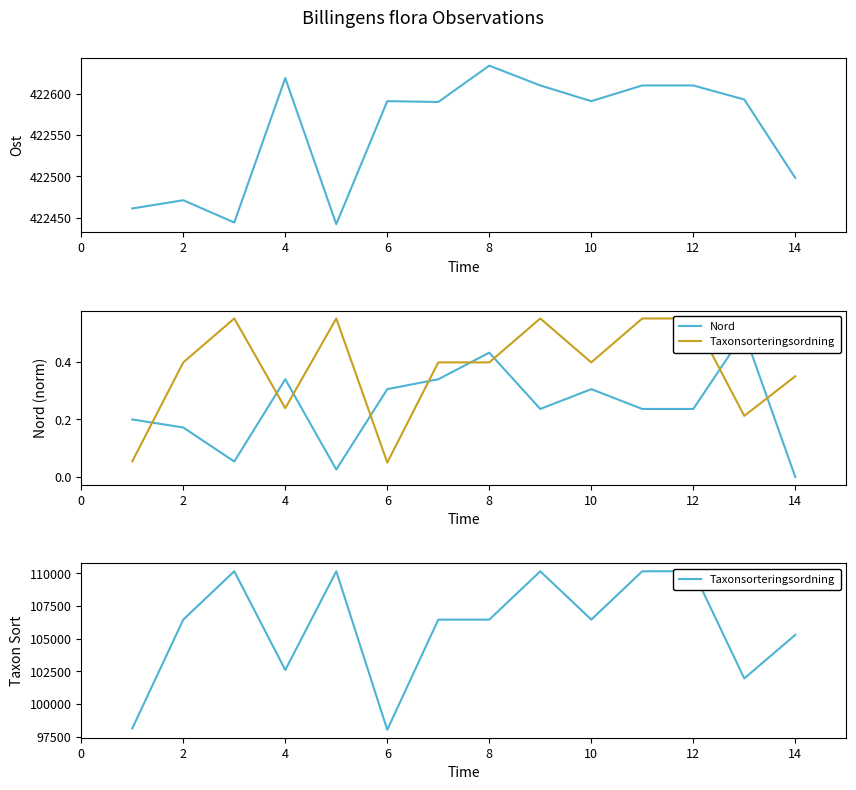

What is the difference between the second highest and minimum values in the Ost series?

177.0